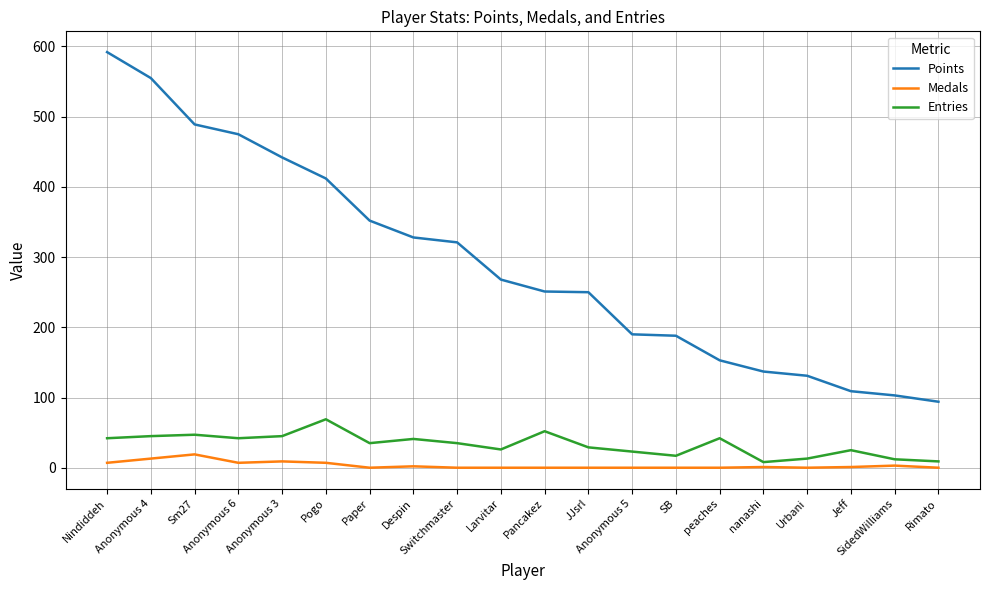

Rank the series at Switchmaster from highest to lowest value.

Points, Entries, Medals